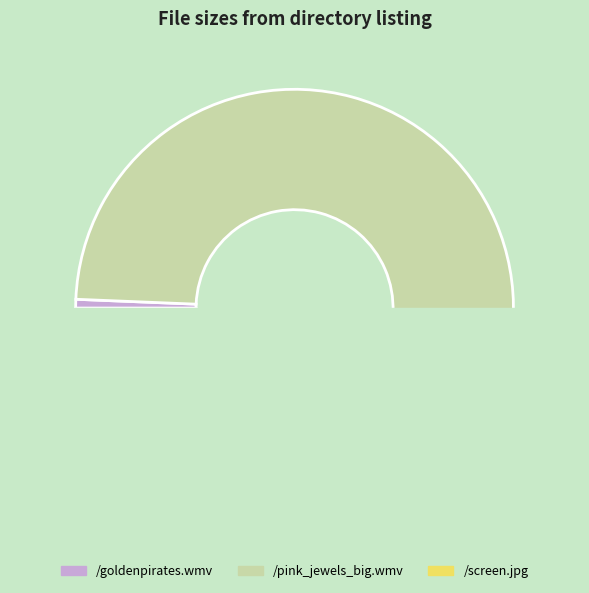

What is the largest slice in the pie chart?

/pink_jewels_big.wmv